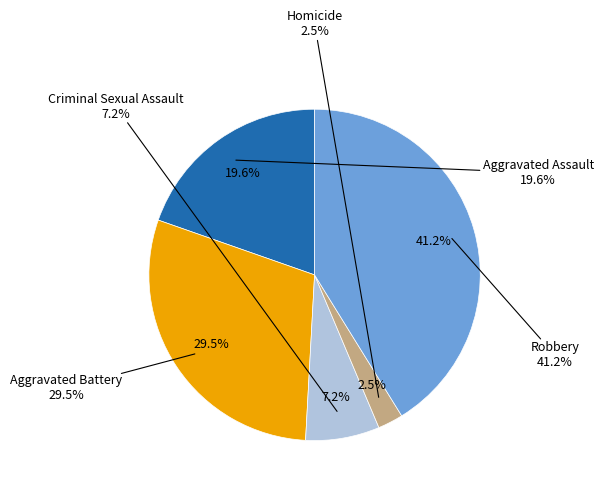

To the nearest percent, what is the average slice percentage?

20%